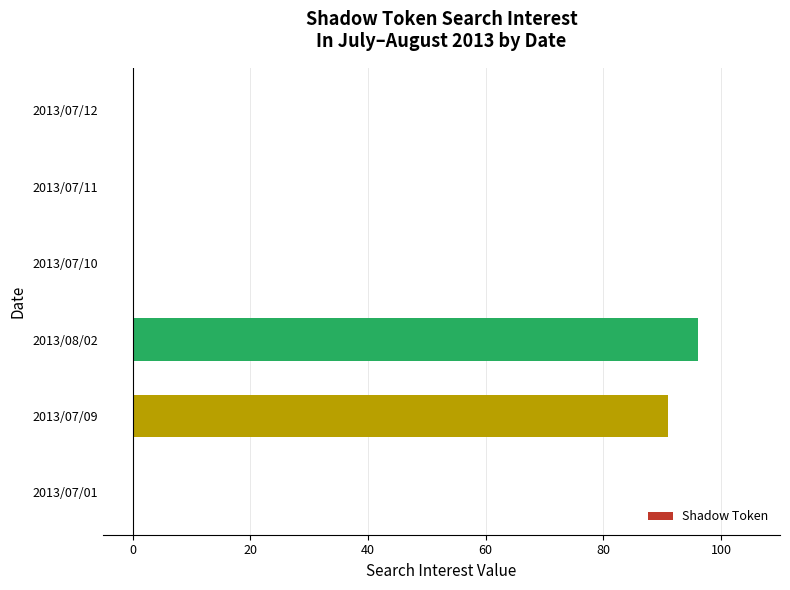

Is it true that the value at 2013/07/01 is 0?

True